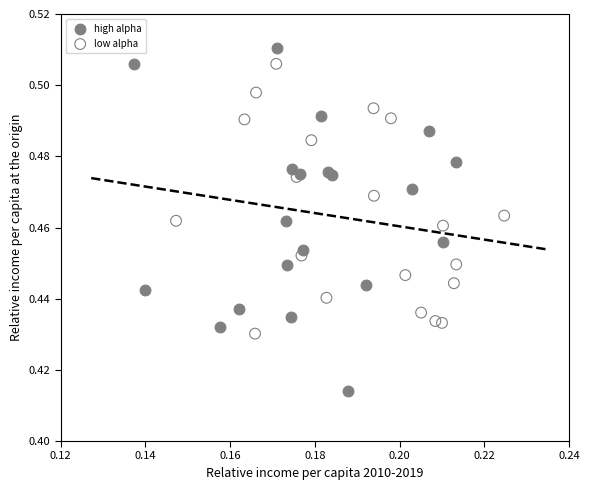

Which series reaches the minimum Y coordinate?

high alpha